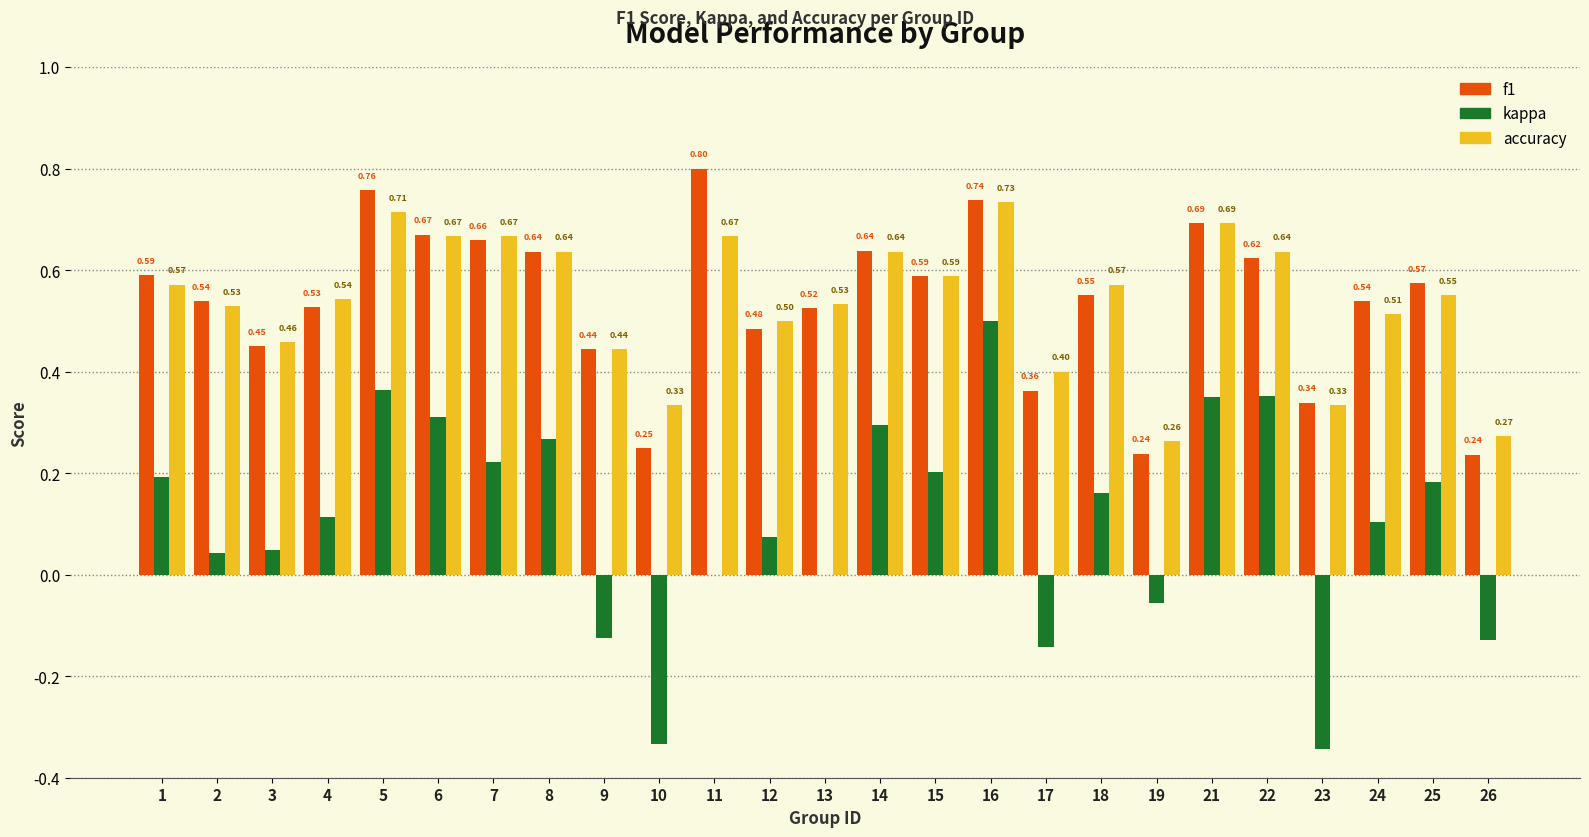

Which label corresponds to the largest value in the chart?

11